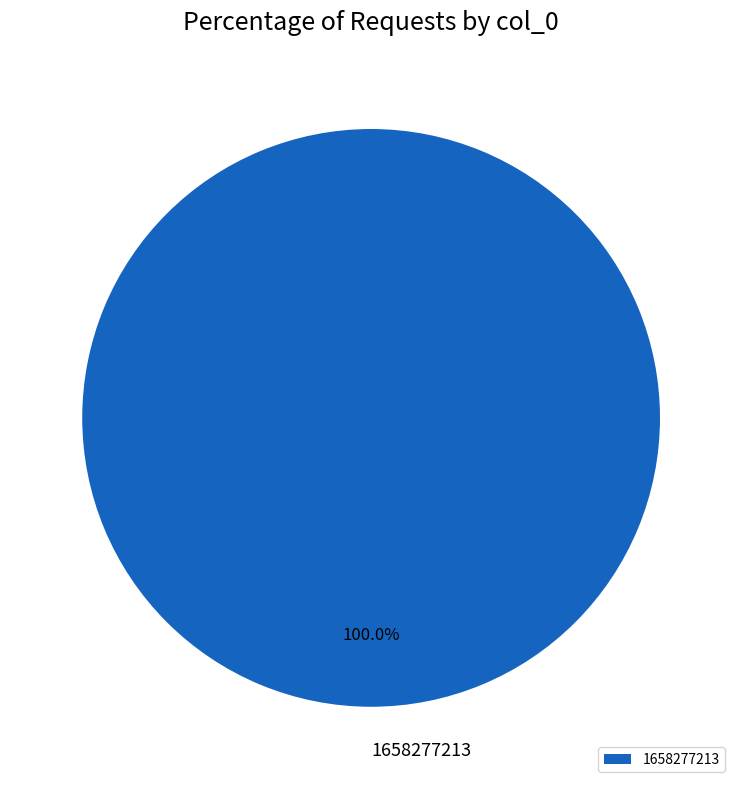

Is there any slice that represents more than half of the pie?

Yes